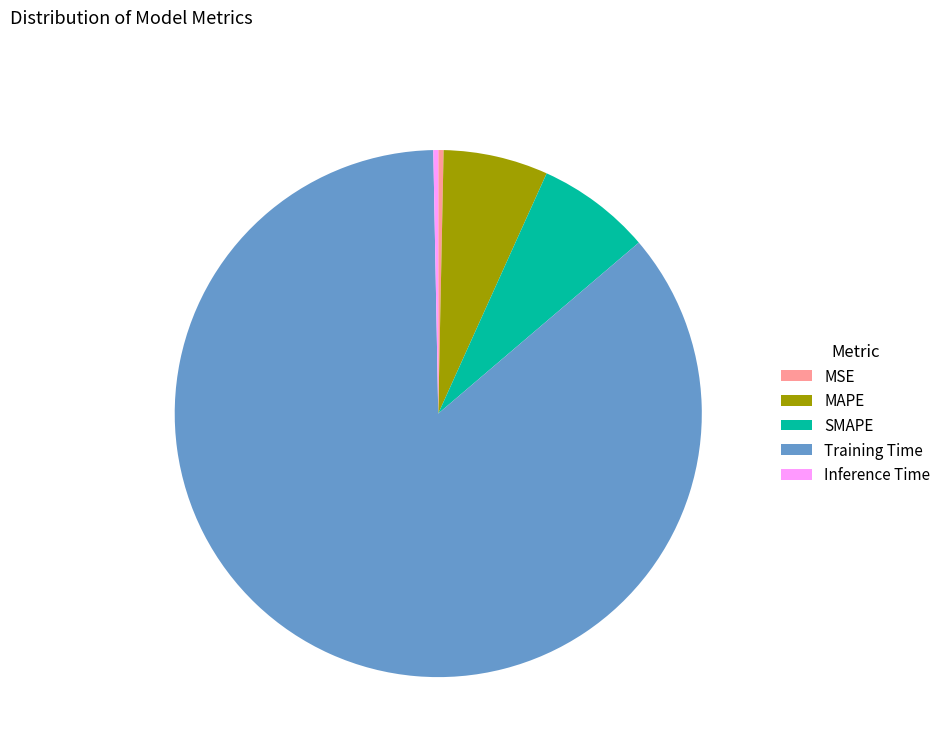

Is the sum of MSE and Inference Time greater than half?

No